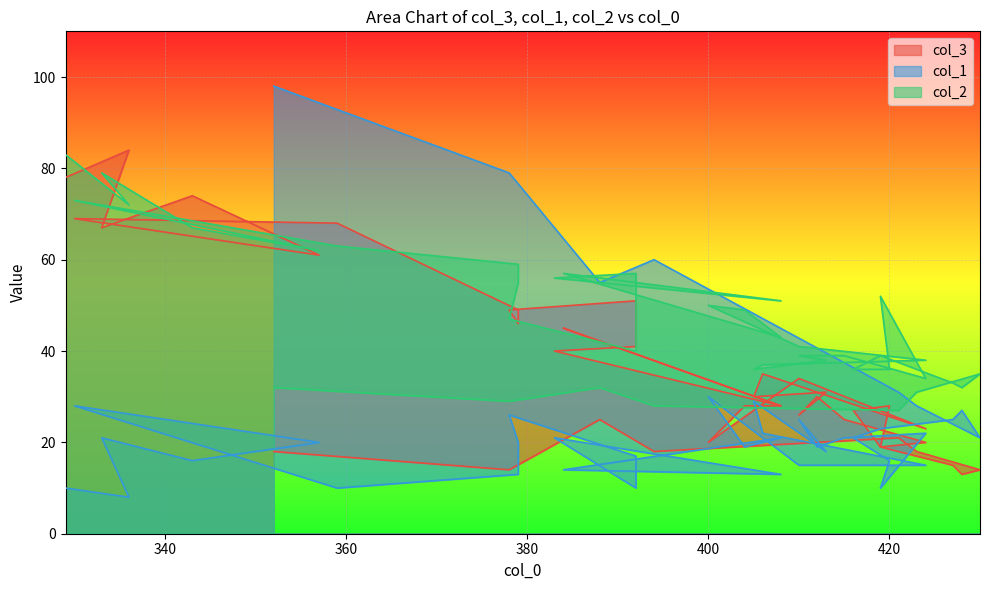

What is the average value of the col_1 series?

25